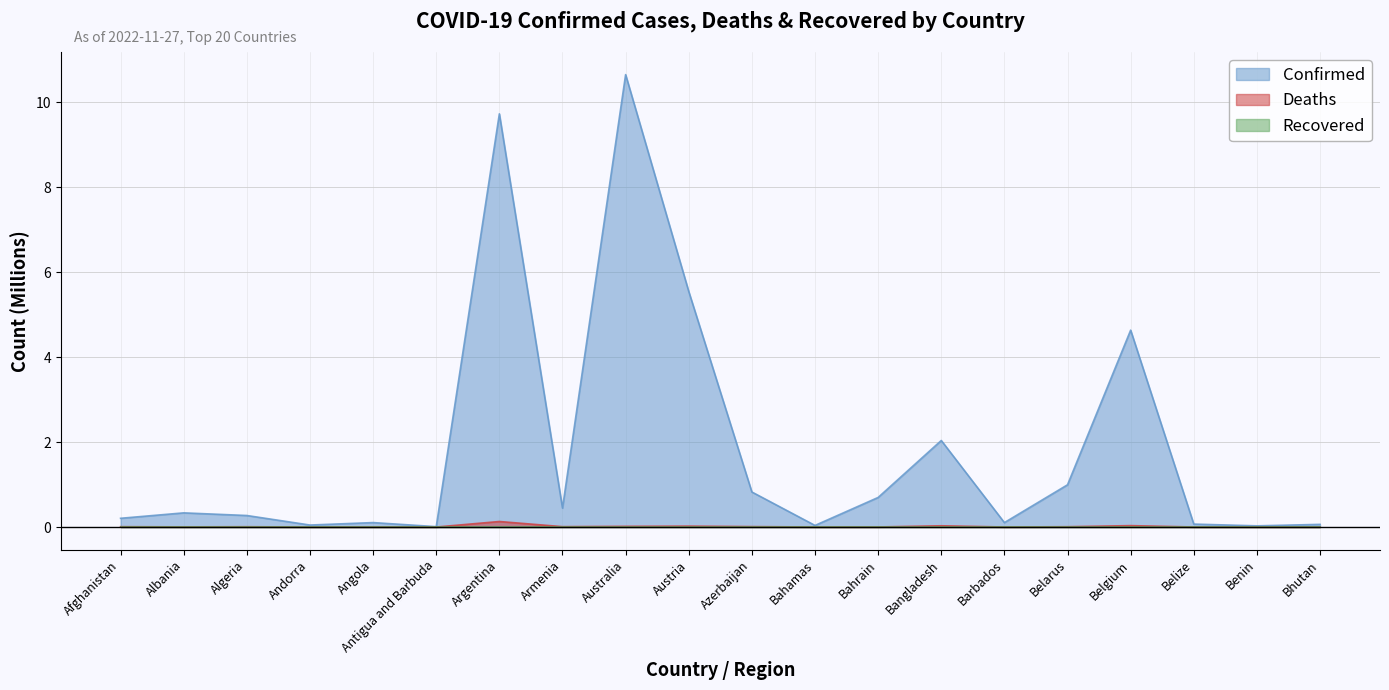

At which label does Confirmed reach its peak?

Australia